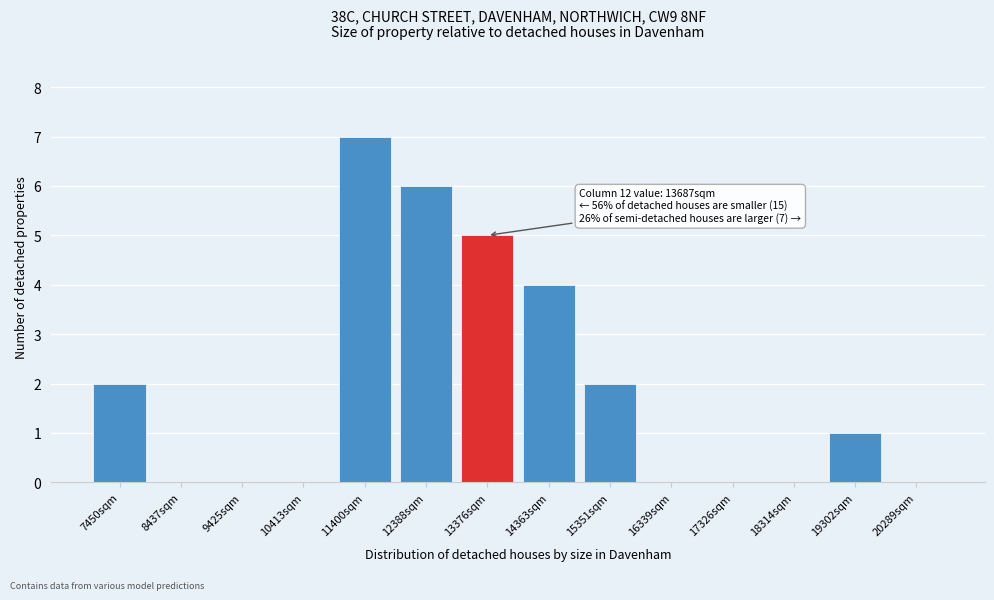

Reading right to left, extract all data points from this chart.

20289sqm=0	19302sqm=1	18314sqm=0	17326sqm=0	16339sqm=0	15351sqm=2	14363sqm=4	13376sqm=5	12388sqm=6	11400sqm=7	10413sqm=0	9425sqm=0	8437sqm=0	7450sqm=2